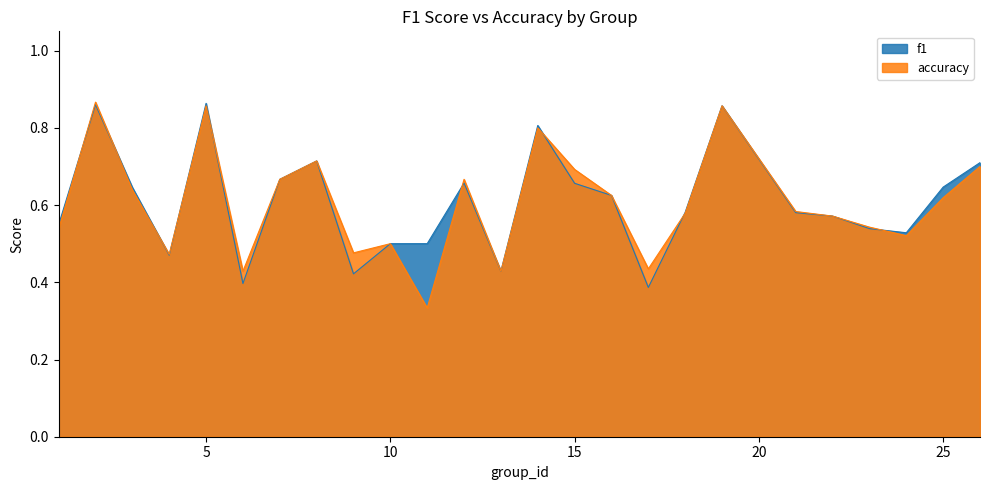

What is the value of the accuracy point at the 25th from the left?

0.7